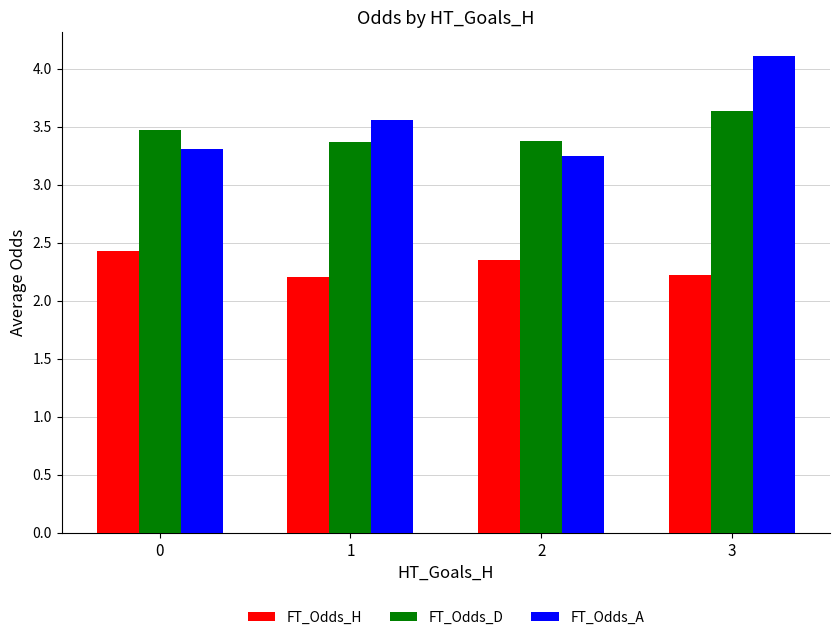

How many series are shown in this chart?

3